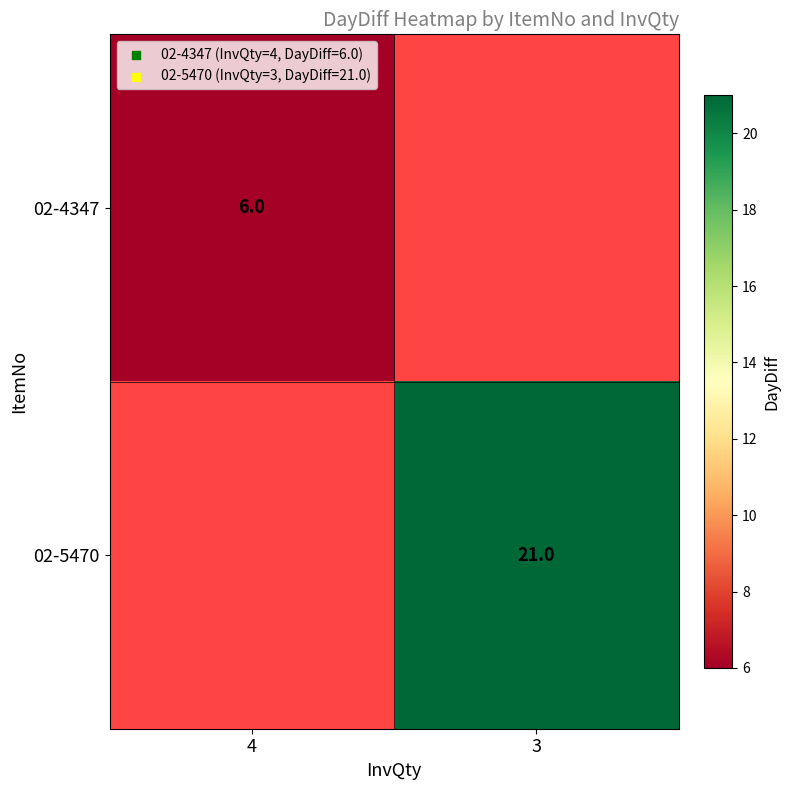

The value of 02-4347 at 4 is 1.4. True or false?

False